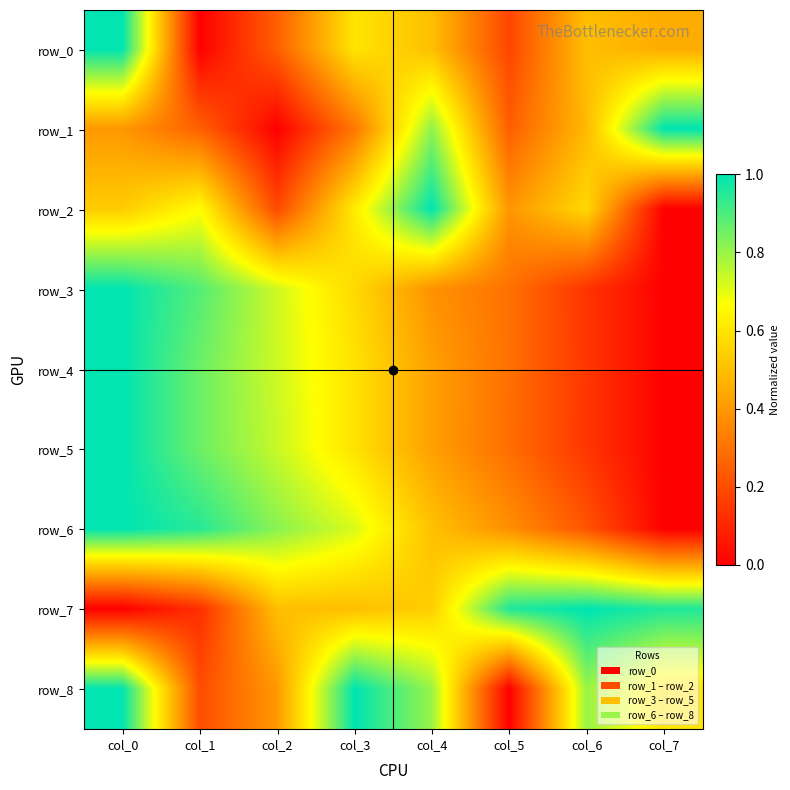

Count the number of categories in the chart.

8